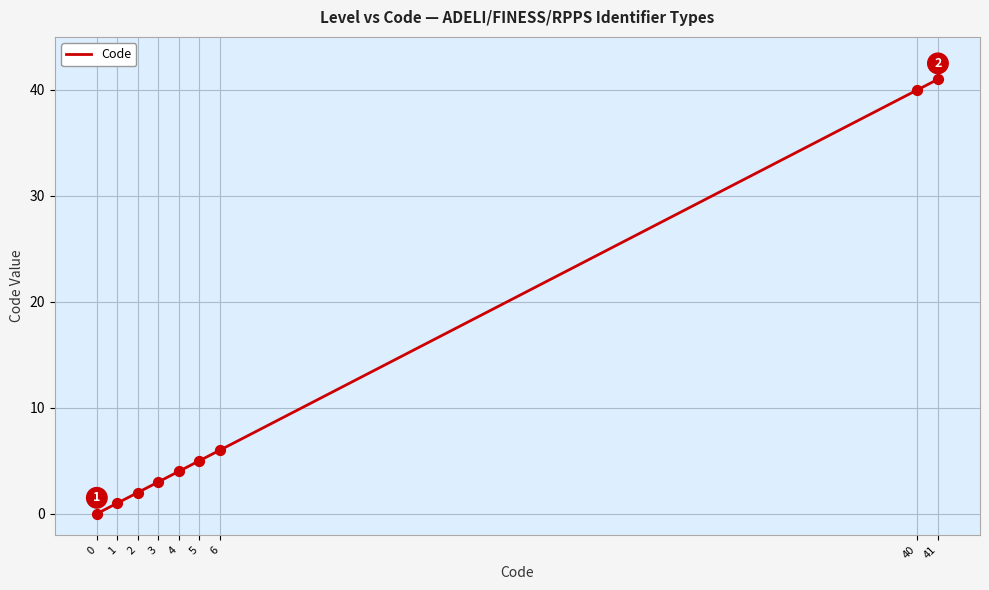

What is the change in value from 2 to 6?

+4